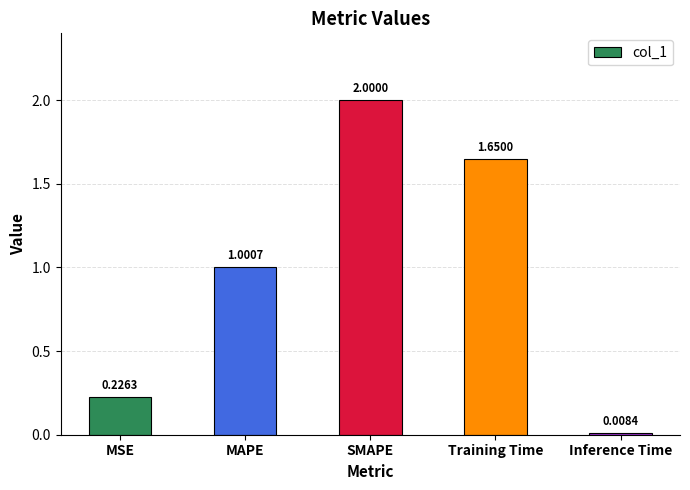

Are the bars grouped side by side (vs. stacked)?

No